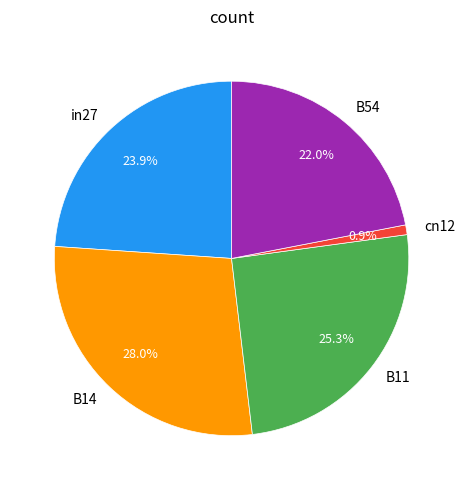

True or false: in27 accounts for 24% of the total.

True